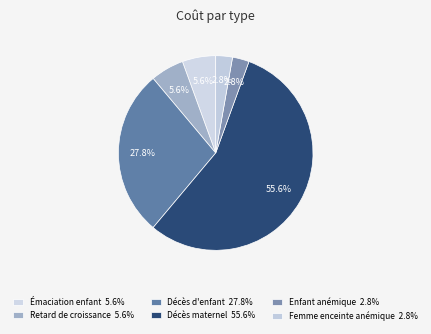

What is the largest slice in the pie chart?

Décès maternel